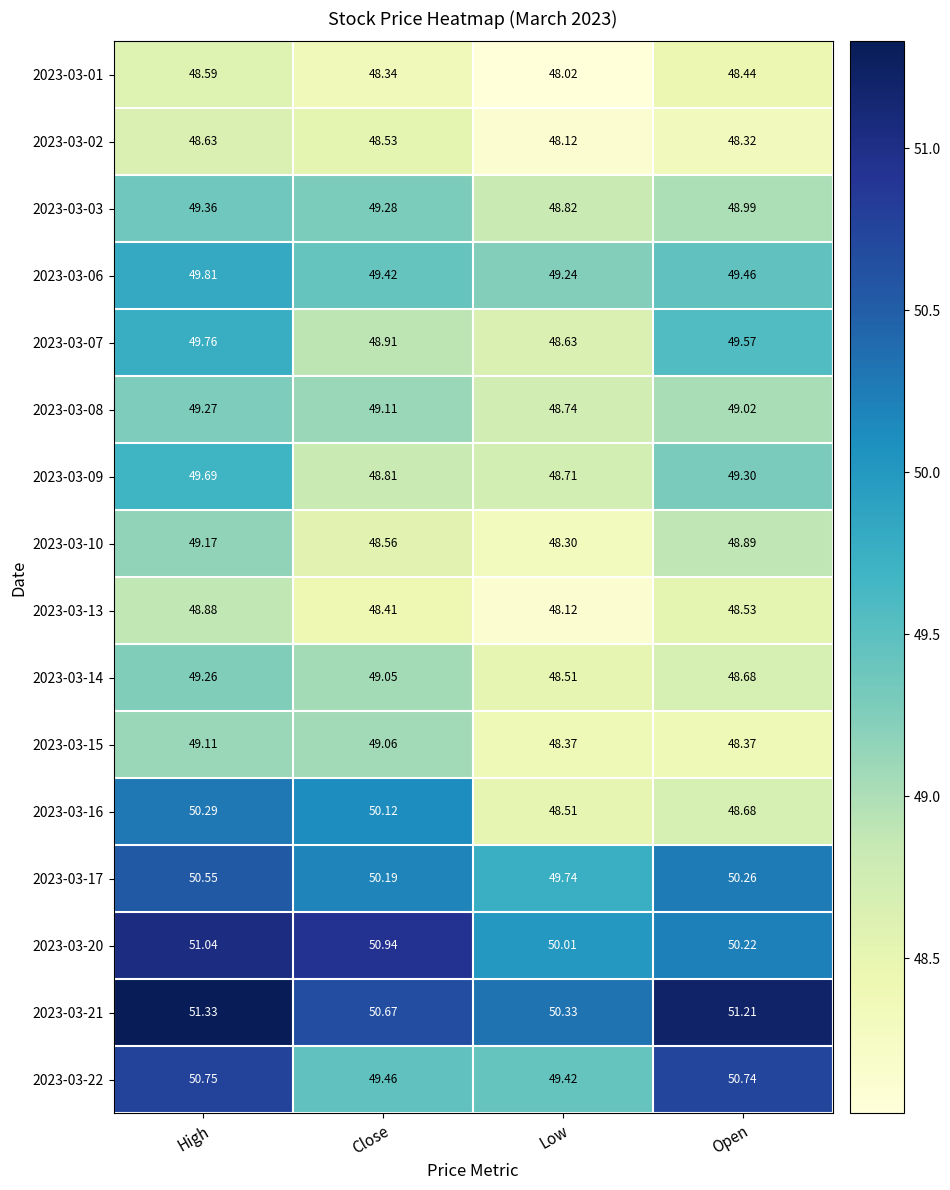

List the labels in order of 2023-03-13 value, largest first.

High, Open, Close, Low